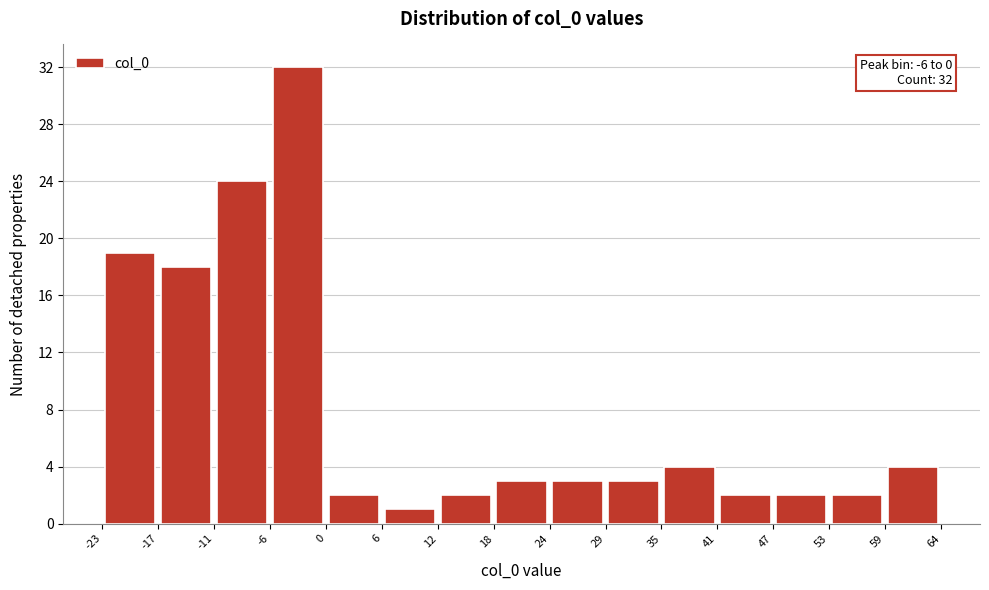

Over which range of the x-axis is the bar tallest?

-6 to 0